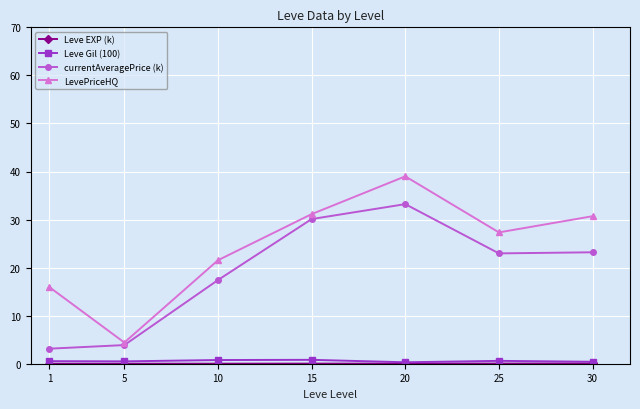

Between 1 and 20, which series saw the biggest shift?

currentAveragePrice (k)